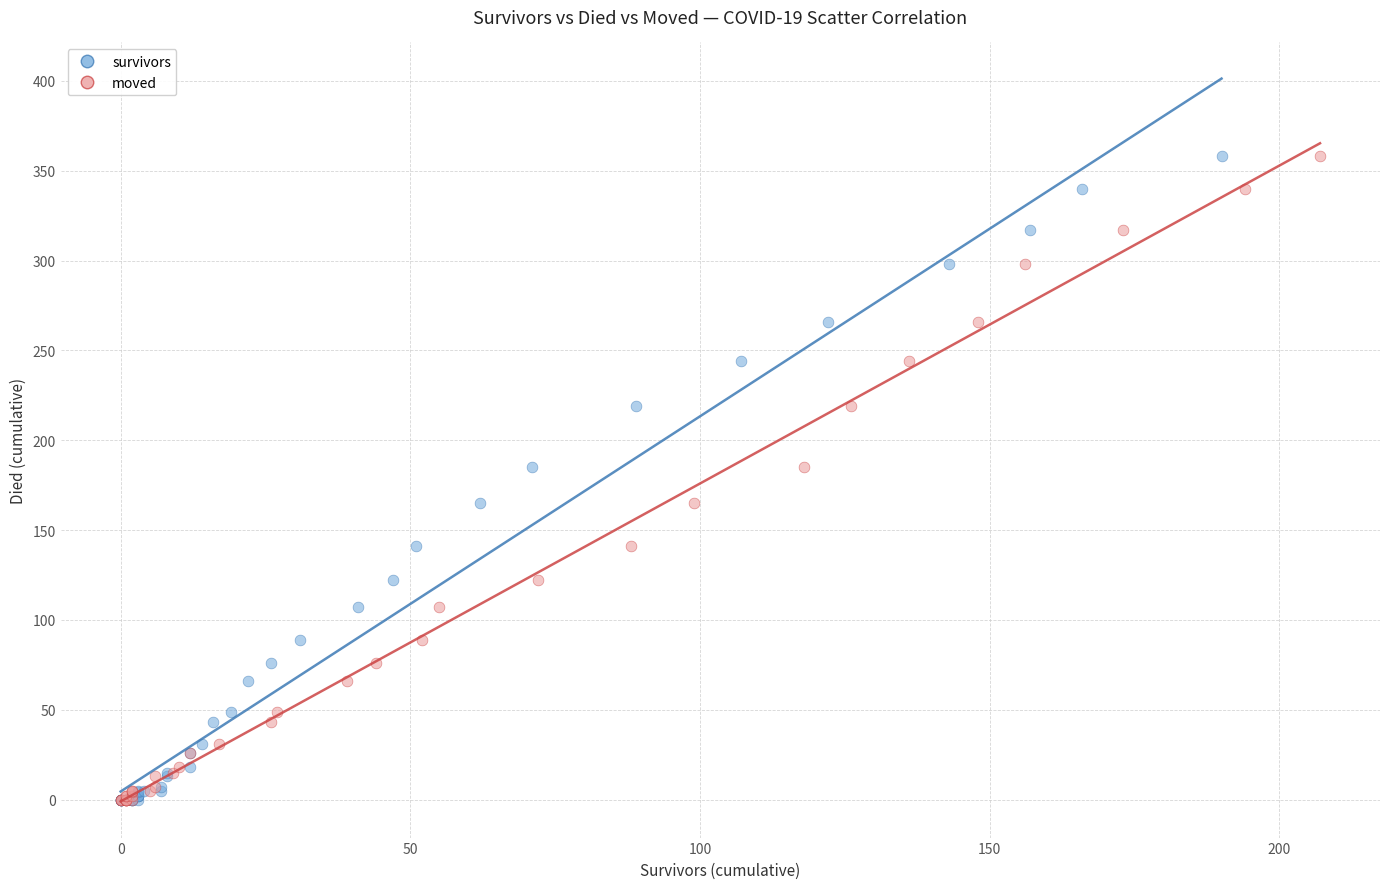

What are all the series names shown in the legend?

survivors, moved